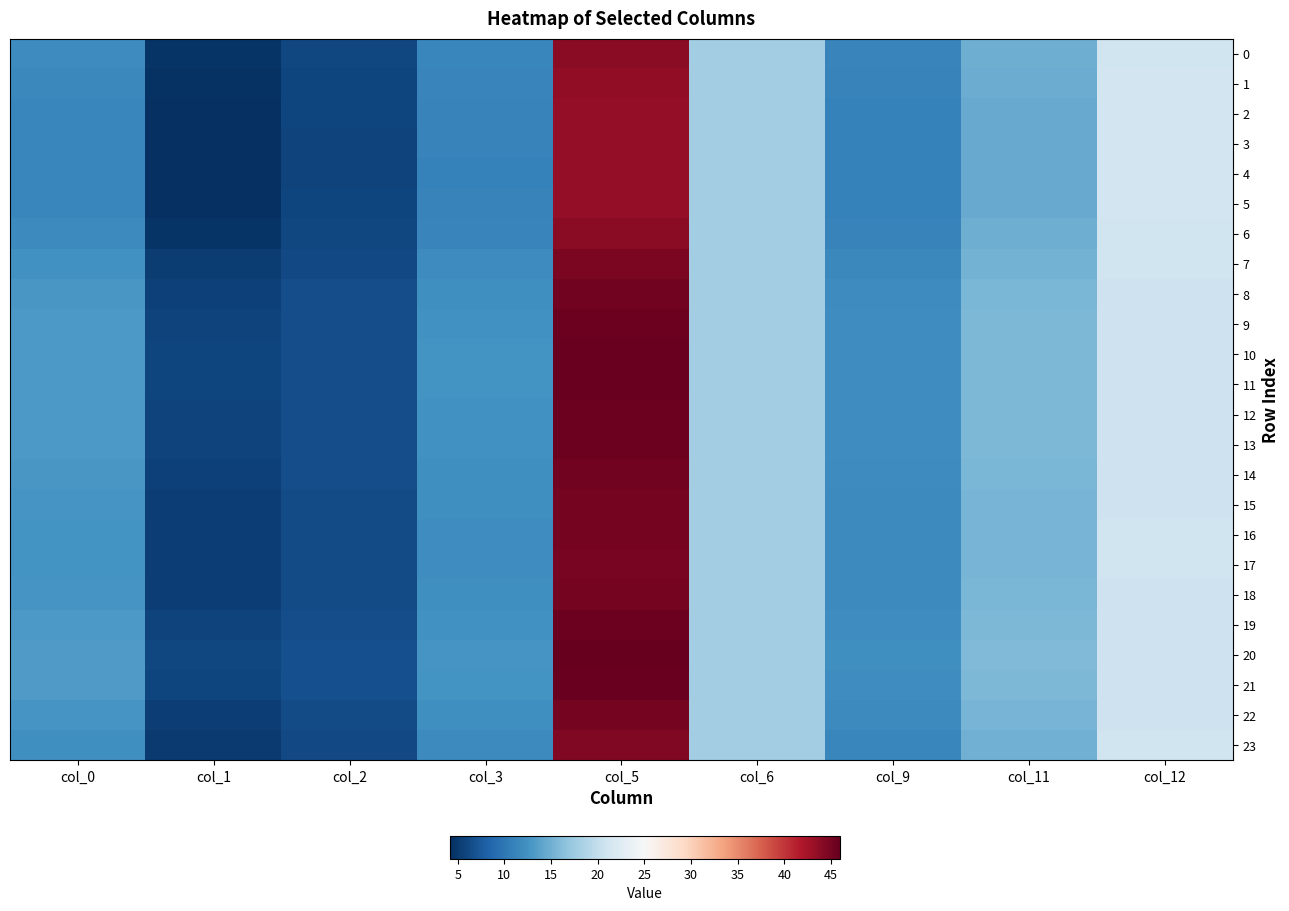

At how many categories does at least one series exceed 18?

2